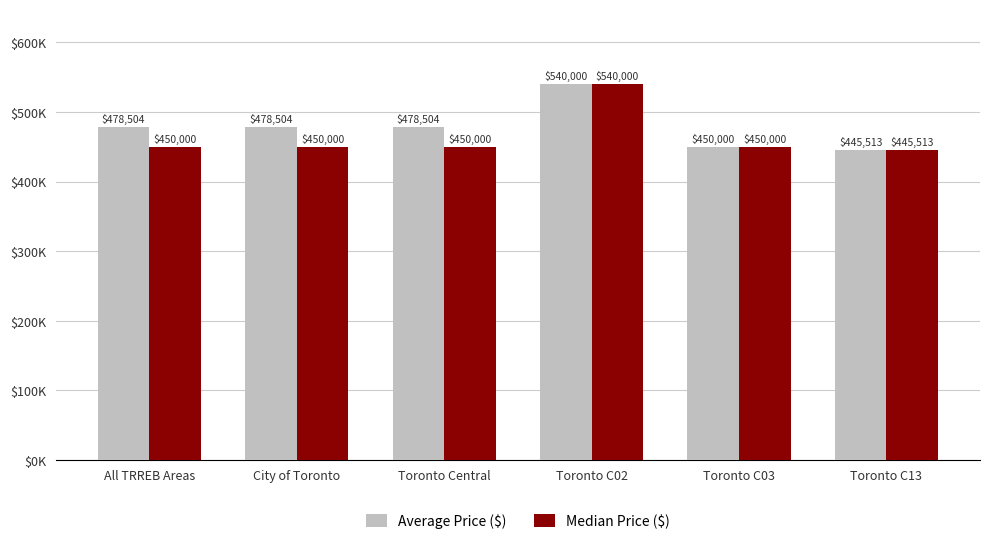

What is the difference between the maximum and minimum values in the Median Price ($) series?

94487